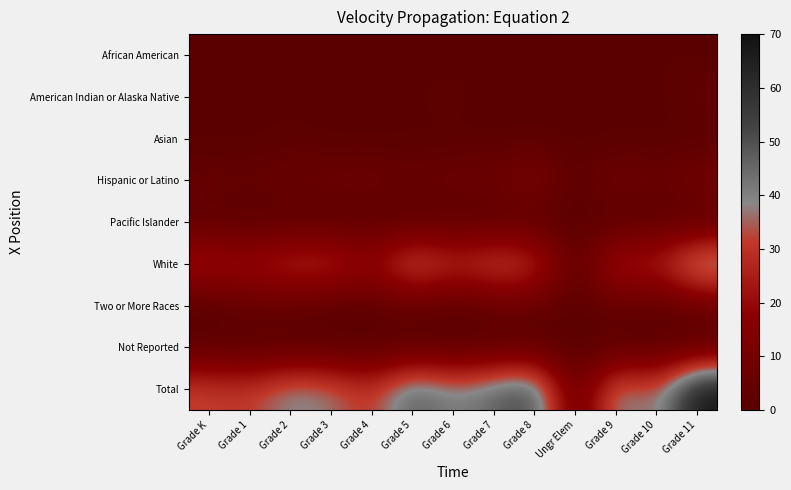

Rank the series at Grade K from lowest to highest value.

African American, American Indian or Alaska Native, Asian, Two or More Races, Pacific Islander, Not Reported, Hispanic or Latino, White, Total